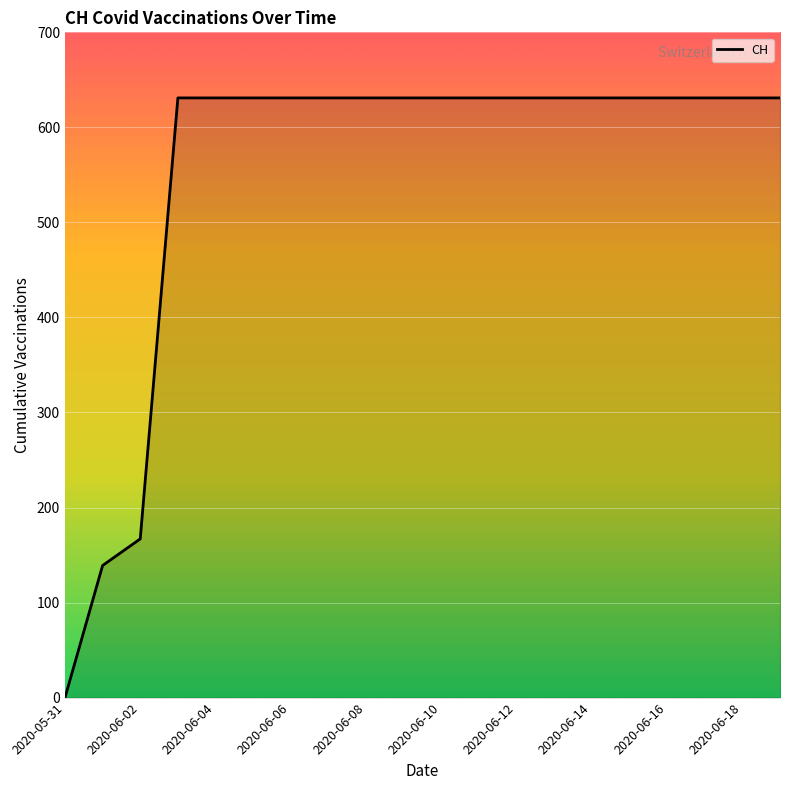

What is the greatest value displayed?

631